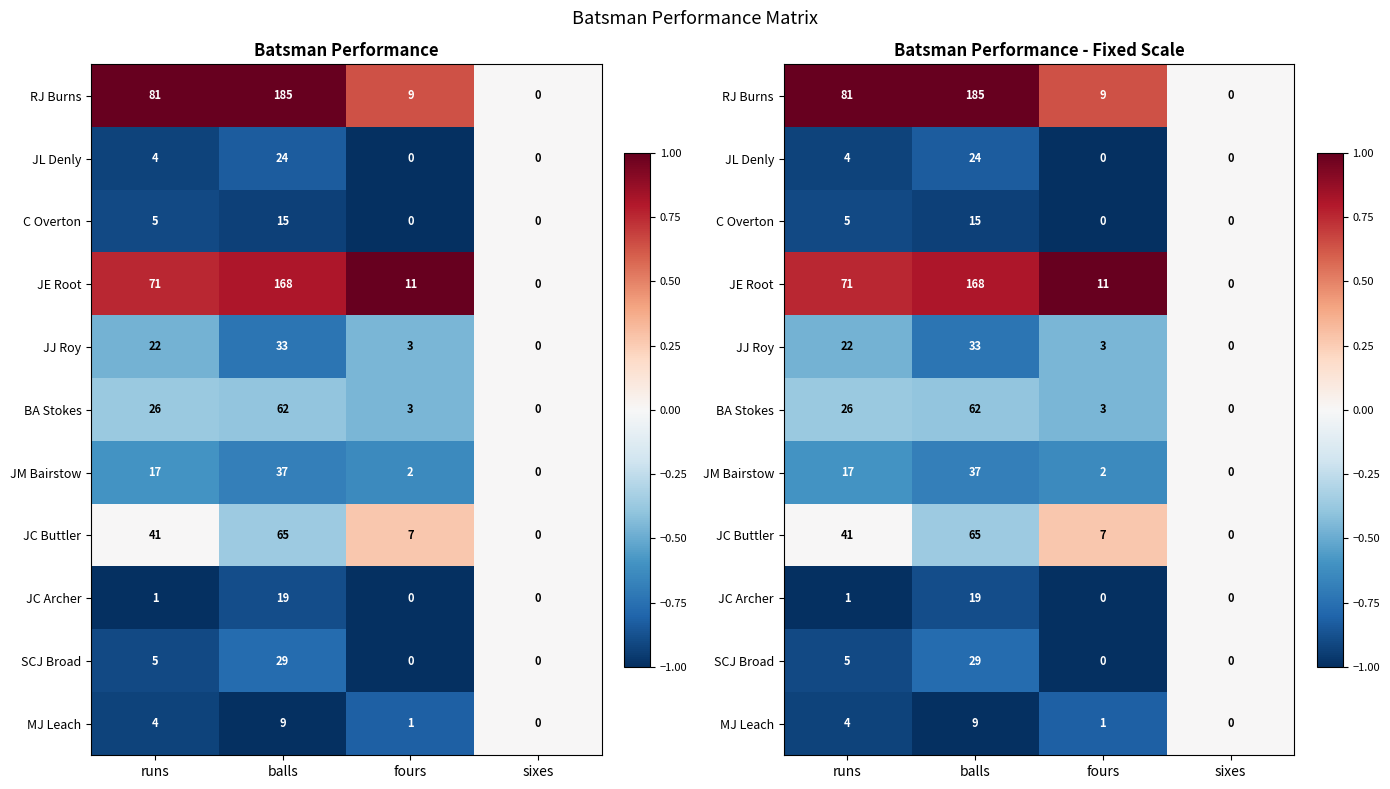

Which series has the largest range (max minus min)?

RJ Burns